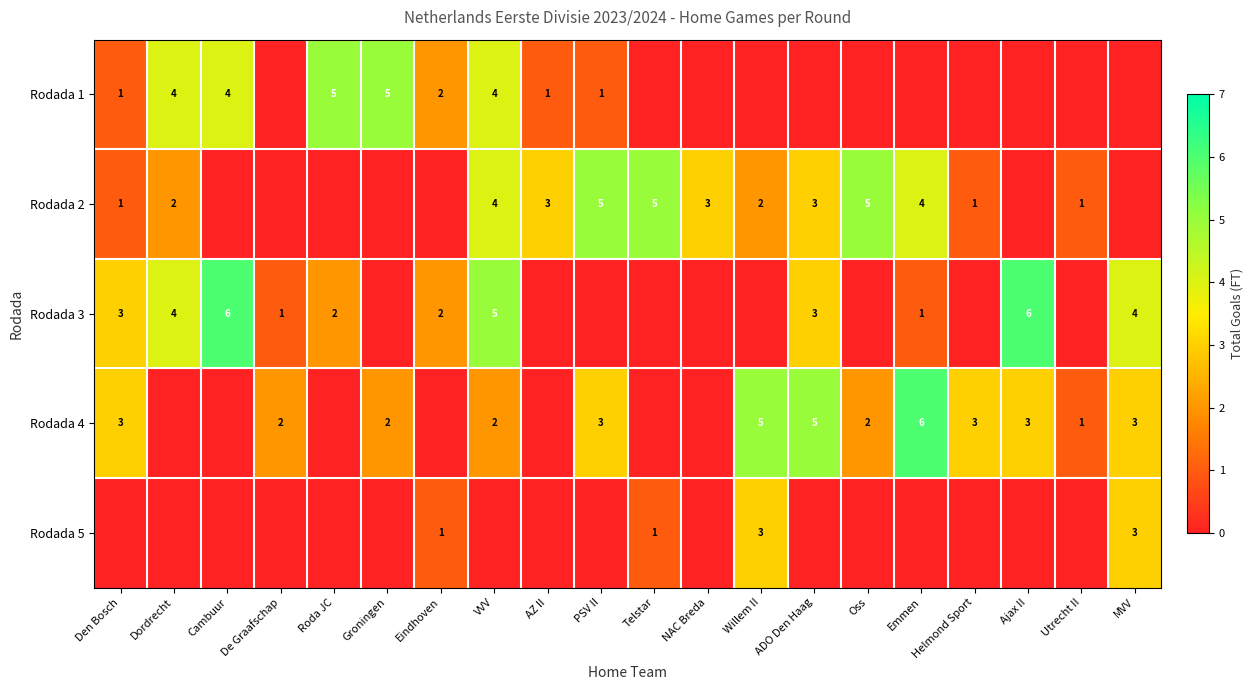

At how many categories does at least one series exceed 0?

20